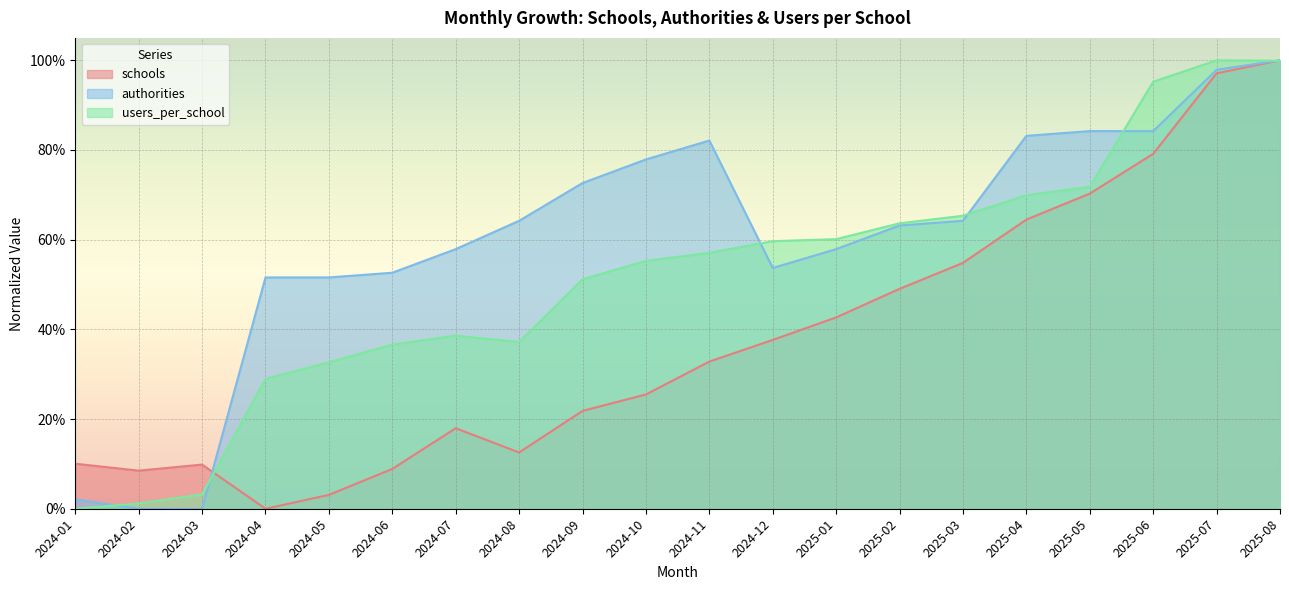

At which label is users_per_school closest to 0?

2024-01